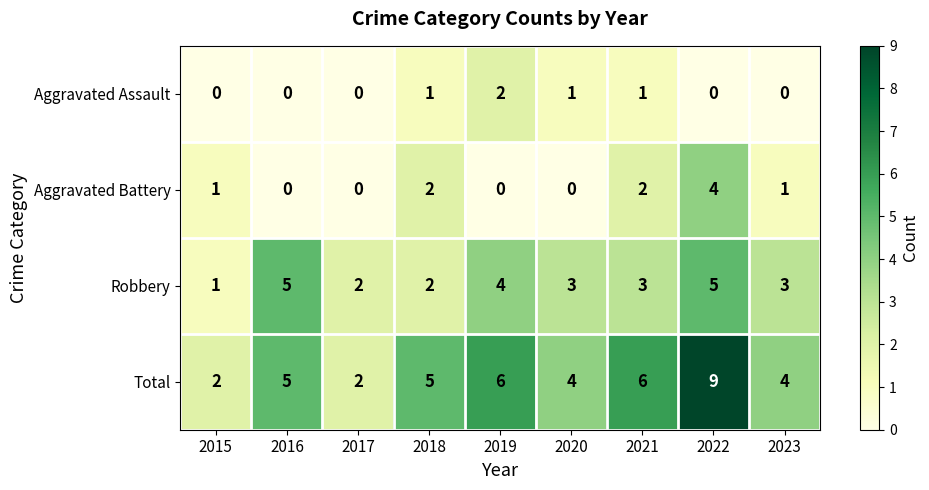

What is the sum of the Aggravated Battery values at 2022 and 2018?

6